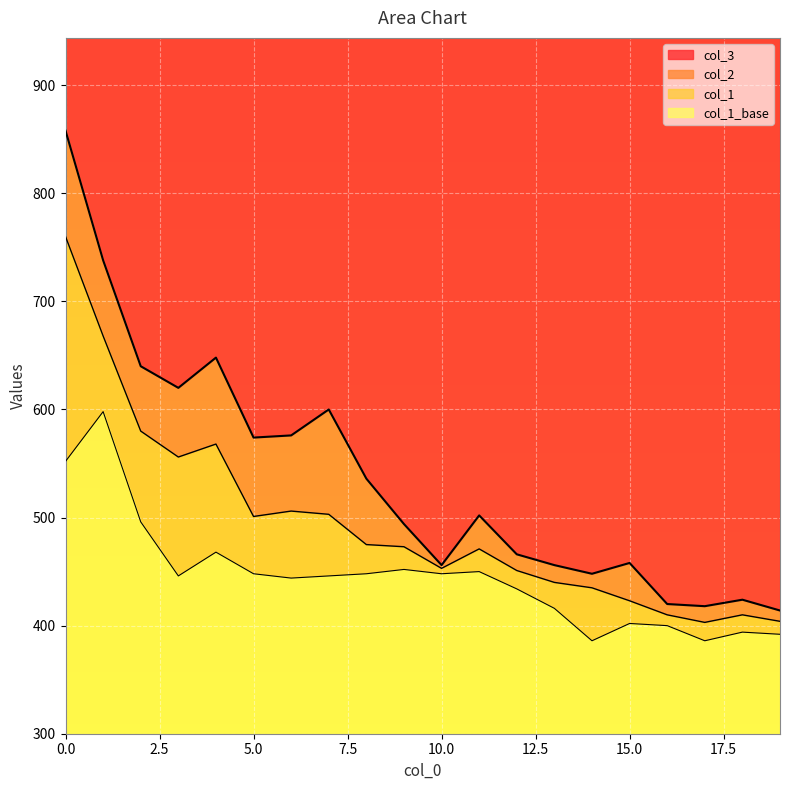

True or false: col_3 and col_2 cross at least once.

False